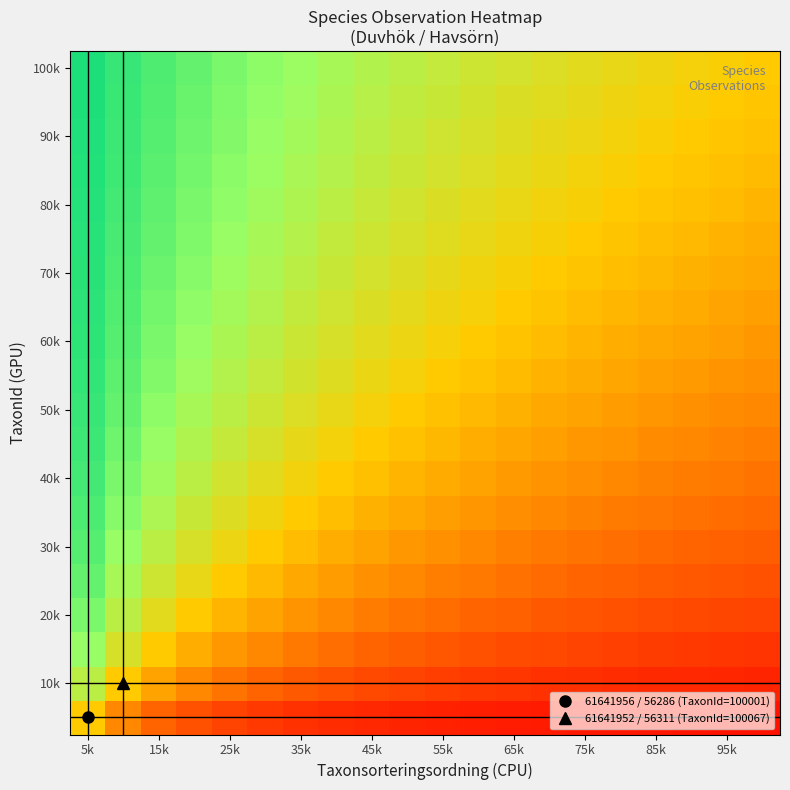

At which category does the chart reach its peak across all series?

5k